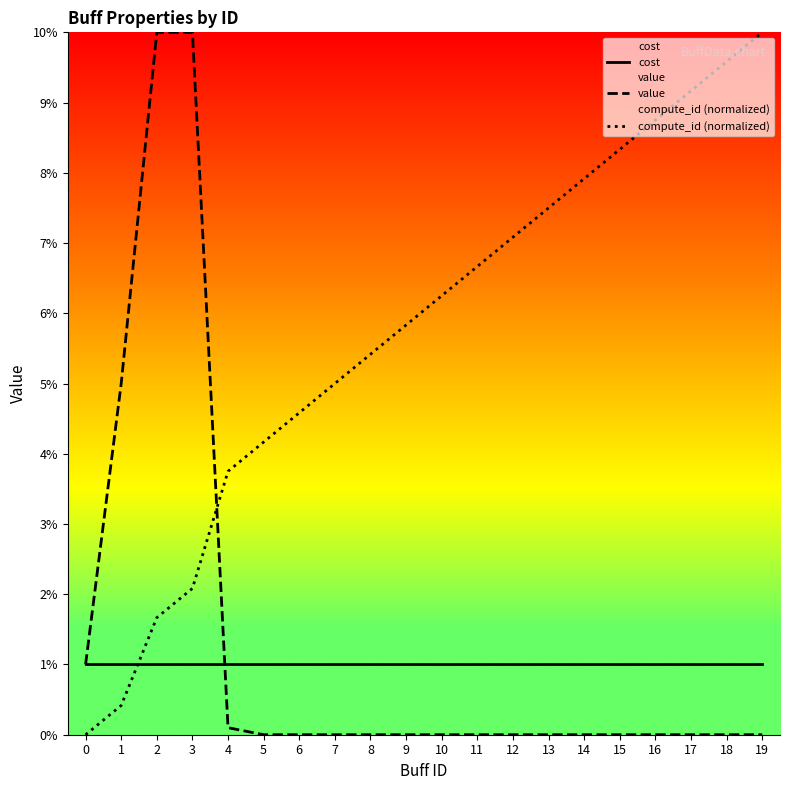

True or false: value and compute_id (normalized) cross at least once.

True